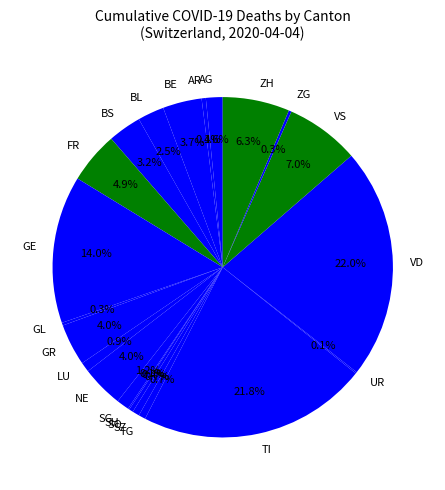

Approximately how many times larger is the value at TI compared to BL?

8.7